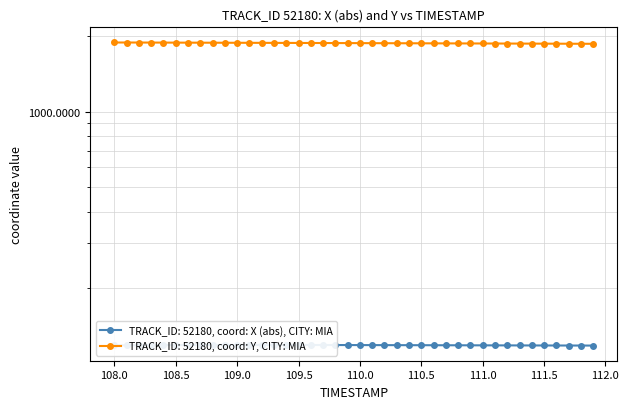

True or false: X and Y cross at least once.

False